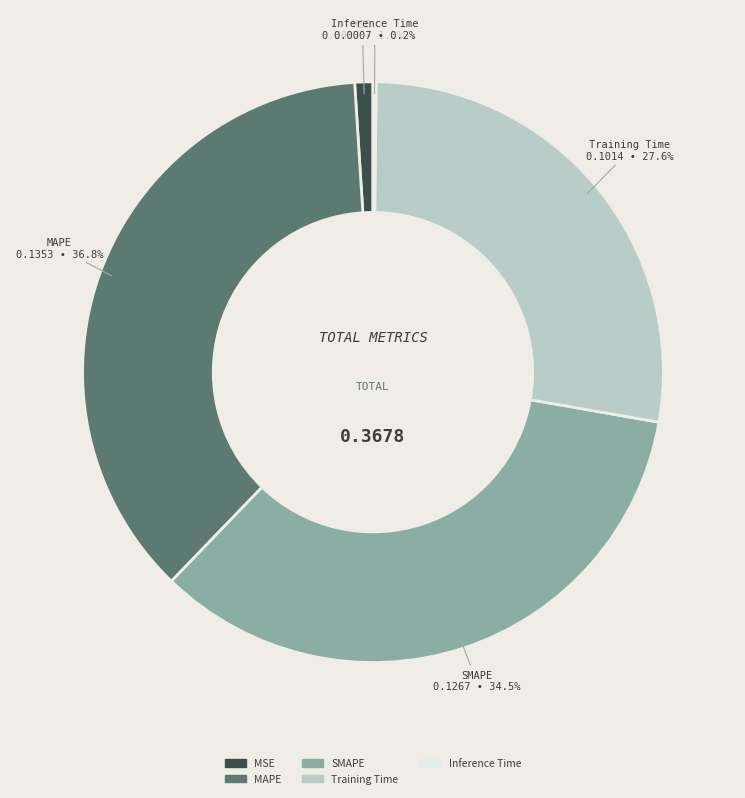

Which slice is the largest?

MAPE